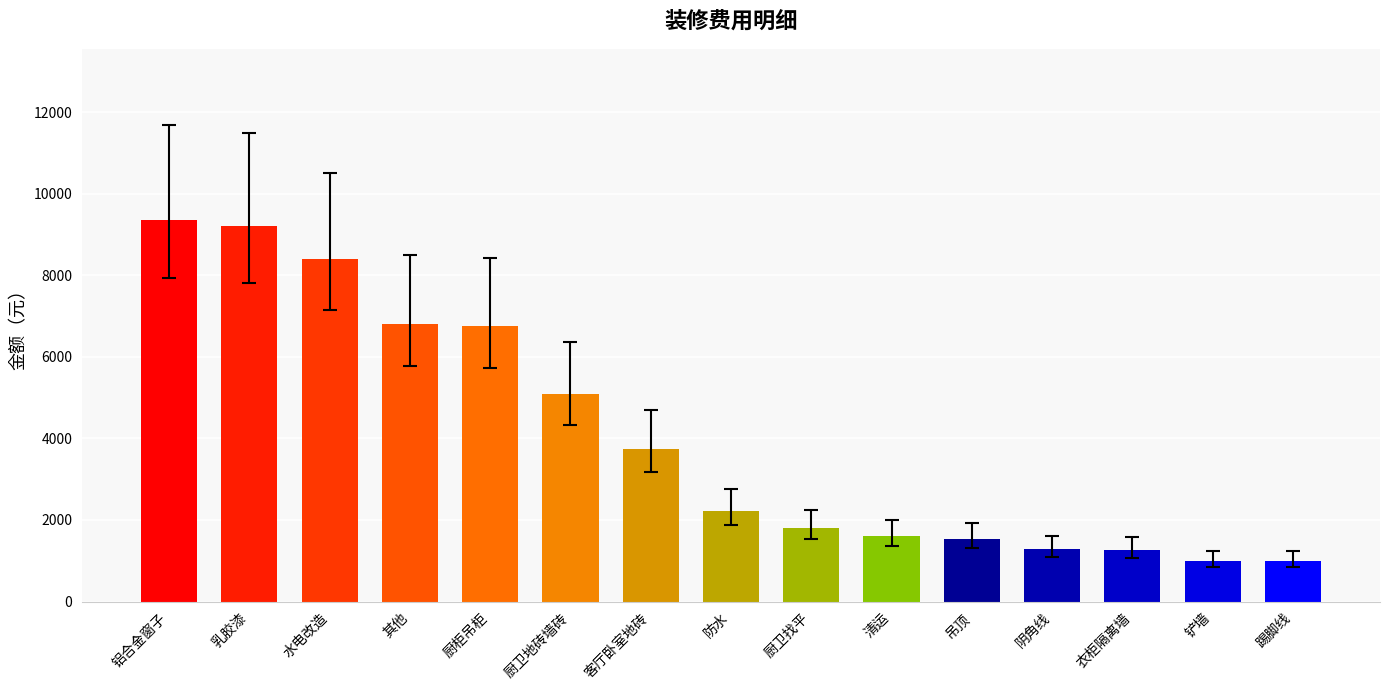

What is the minimum value shown in the chart?

1000